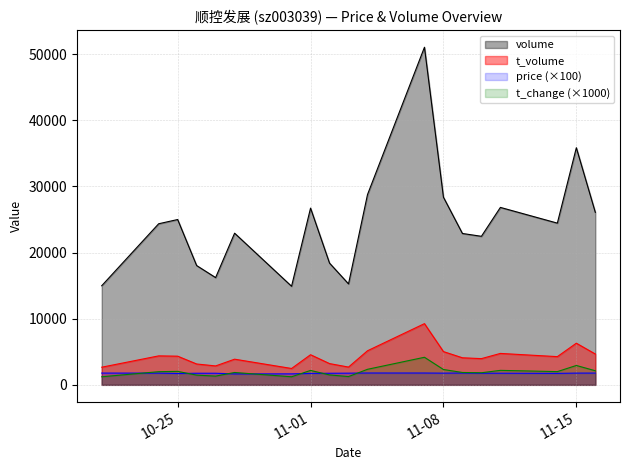

What is the value of the price point at the 10th from the left?

1765.0